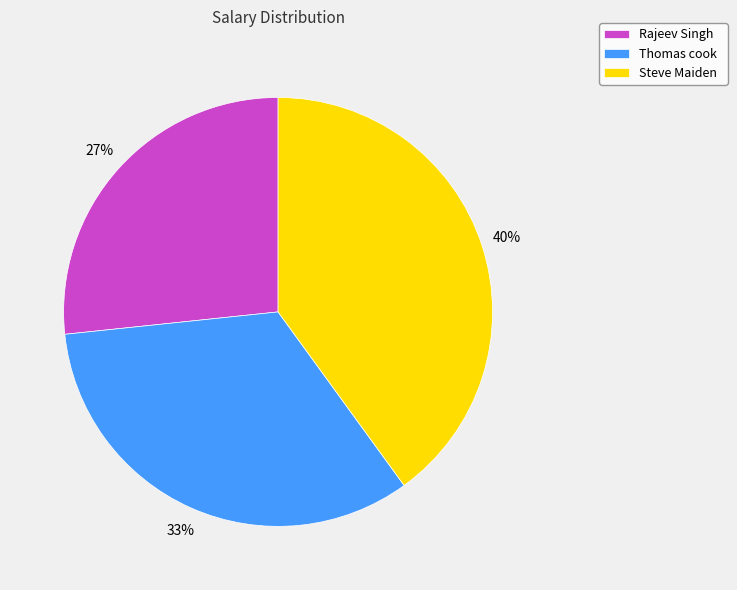

To the nearest percent, what is the difference between the largest and smallest slice percentages?

13%